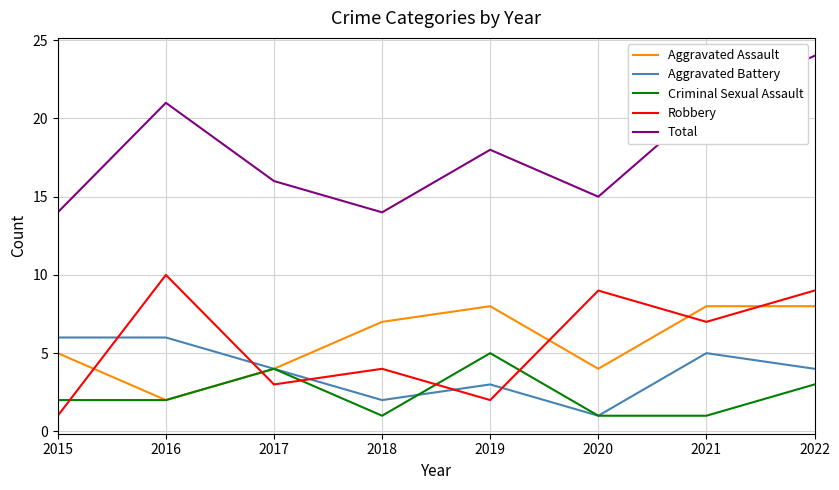

True or false: Criminal Sexual Assault and Total intersect in this chart.

False